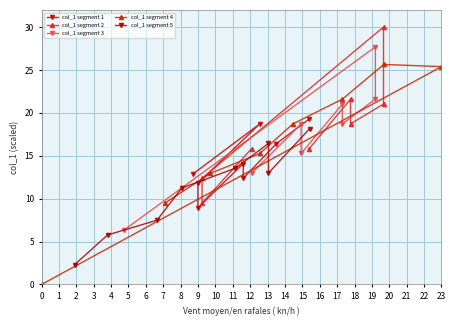

How many intersections are there between col_1 segment 3 and col_1 segment 4?

2